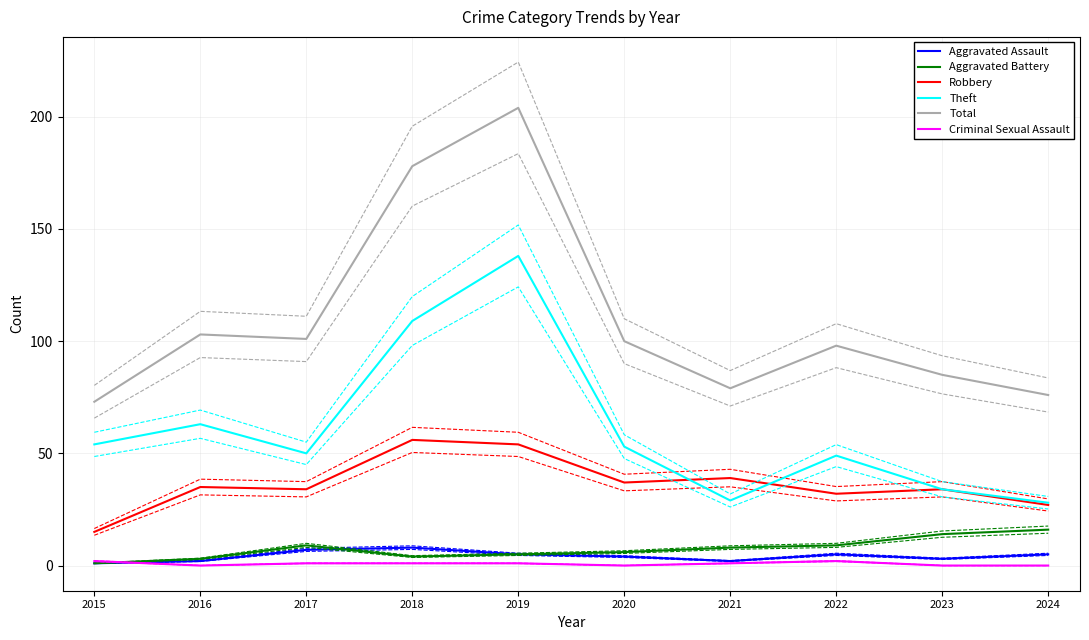

How many lines are shown in the chart?

6